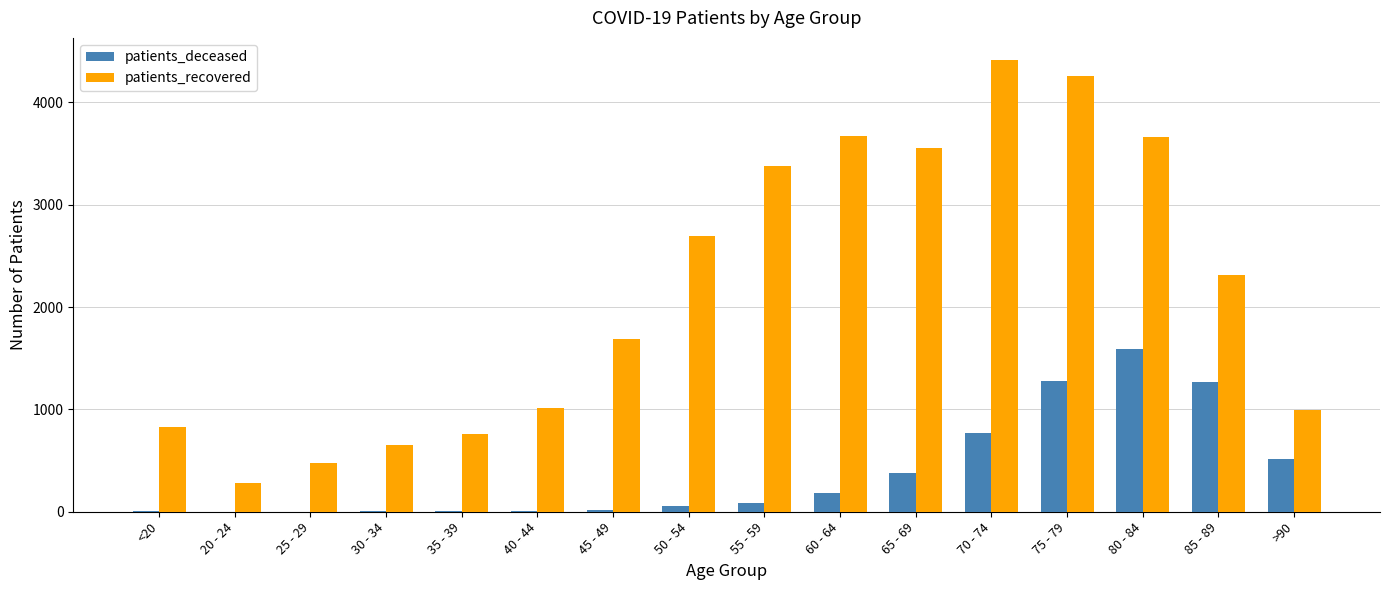

The value of patients_recovered at 60 - 64 is 3675. True or false?

True